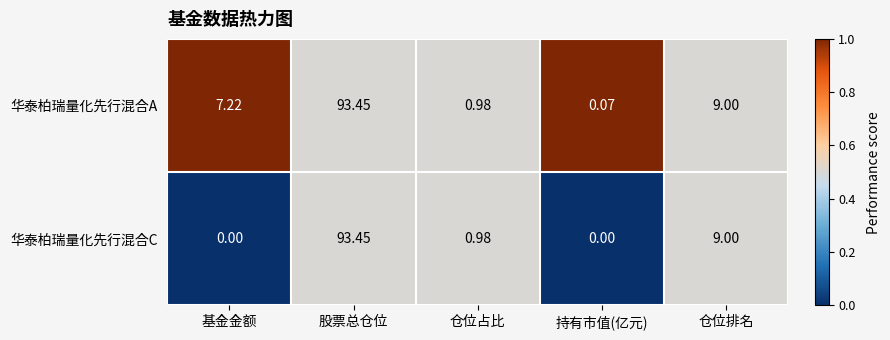

Is the value of 华泰柏瑞量化先行混合C at 仓位占比 greater than the value of 华泰柏瑞量化先行混合A at 基金金额?

No